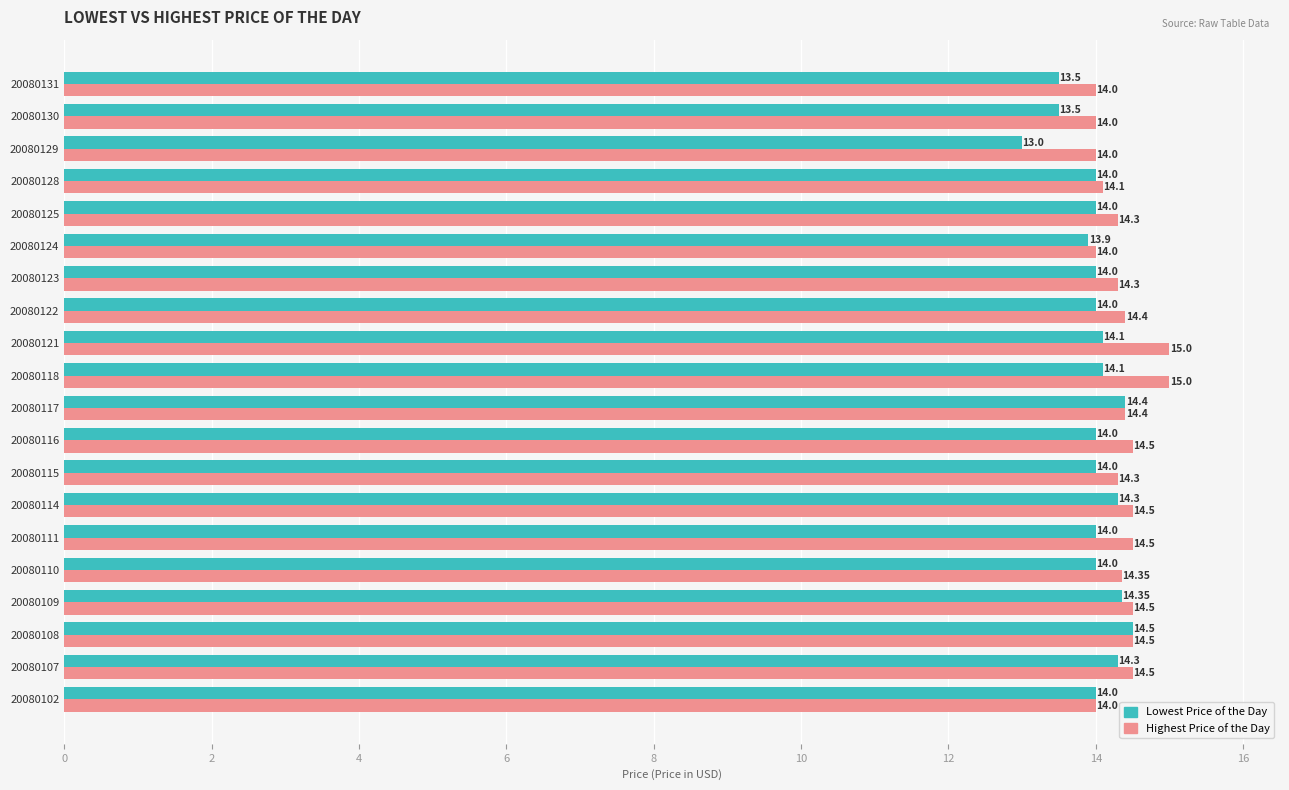

What is the sum of the Highest Price of the Day values at 20080125 and 20080130?

28.3